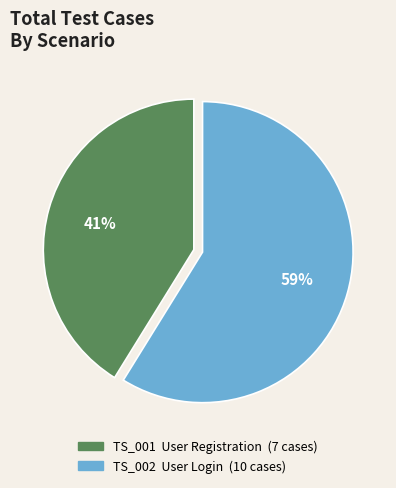

True or false: TS_001 User Registration accounts for 55% of the total.

False